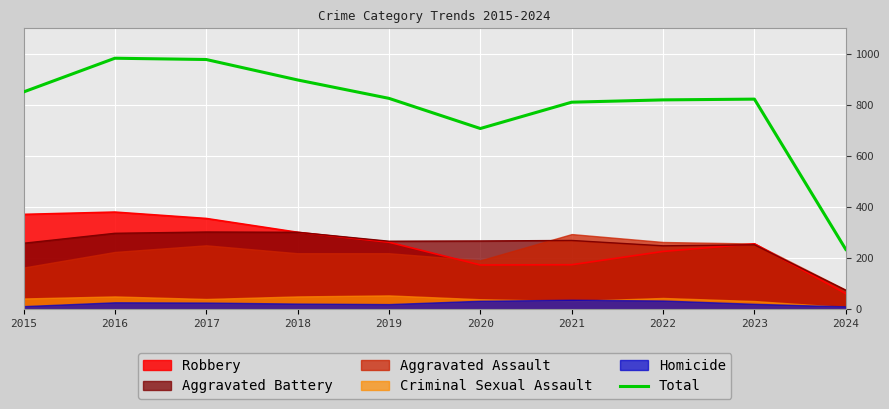

Which category has the lowest value across all series?

2024